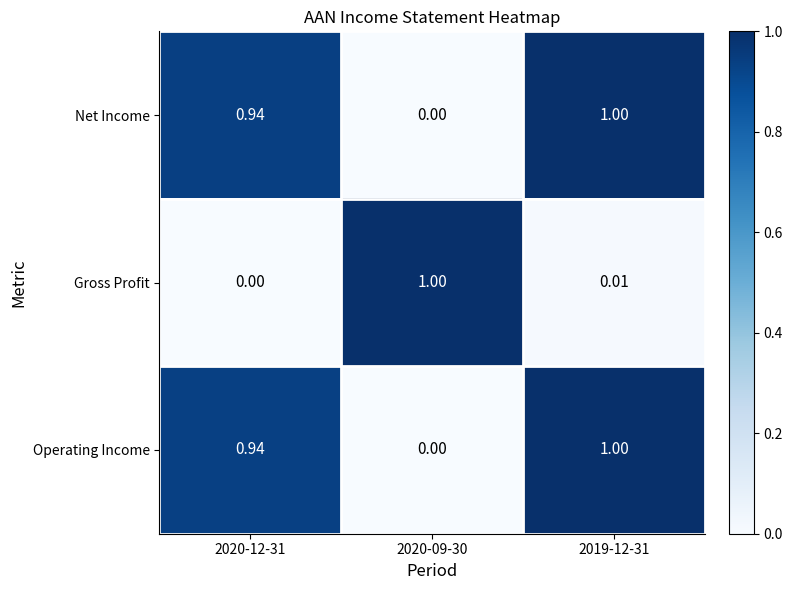

How many values in the Operating Income series exceed 0?

2